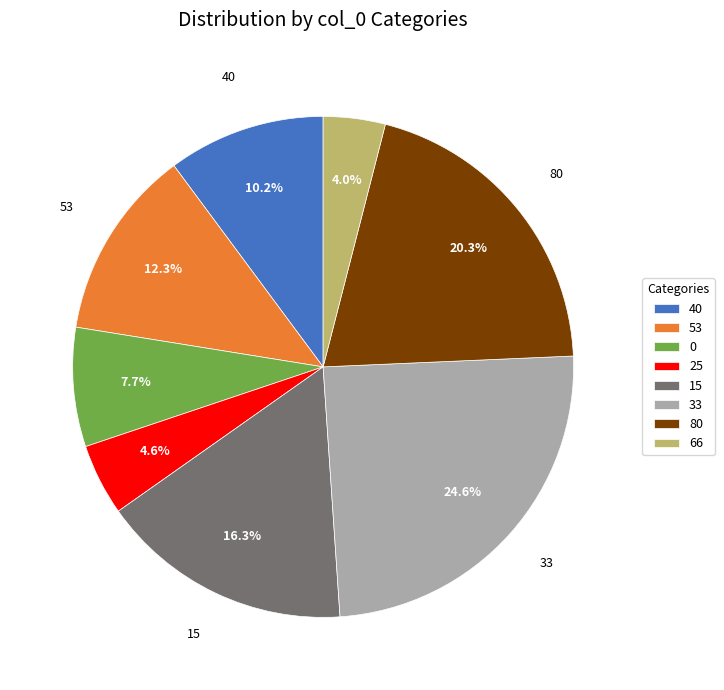

What percentage is the 53 slice, to the nearest percent?

12%